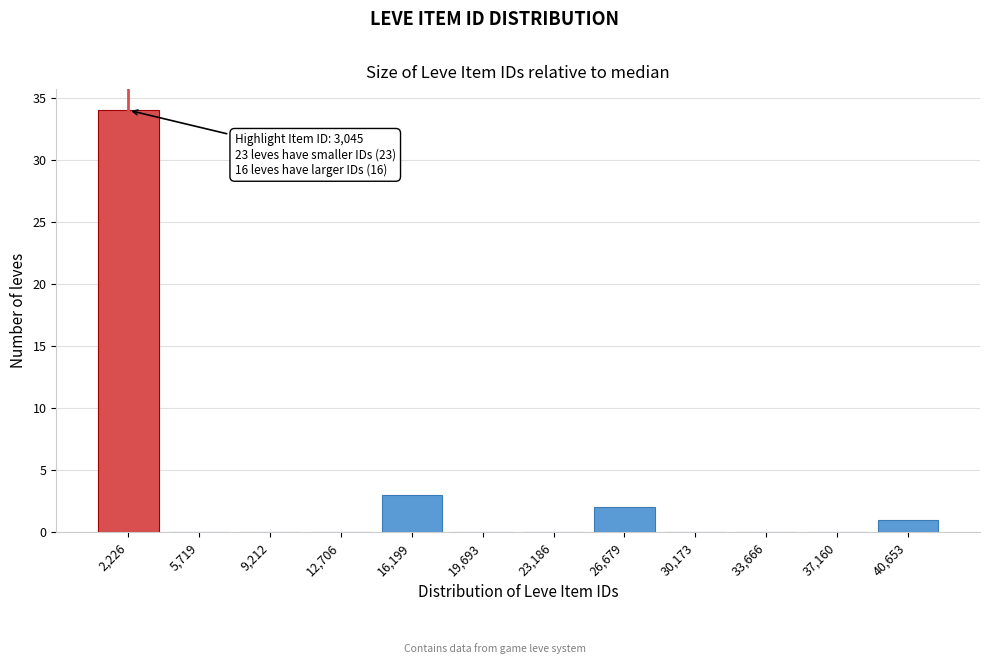

Reading left to right, what are all the values shown in this chart?

2,226=34	5,719=0	9,212=0	12,706=0	16,199=3	19,693=0	23,186=0	26,679=2	30,173=0	33,666=0	37,160=0	40,653=1